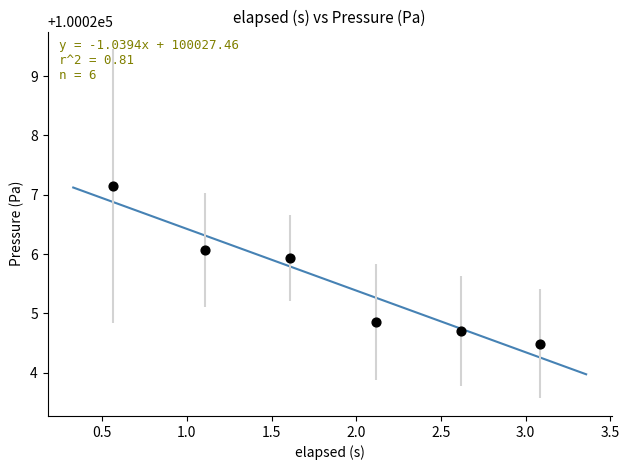

What is the range of Y values (max minus min)?

2.7